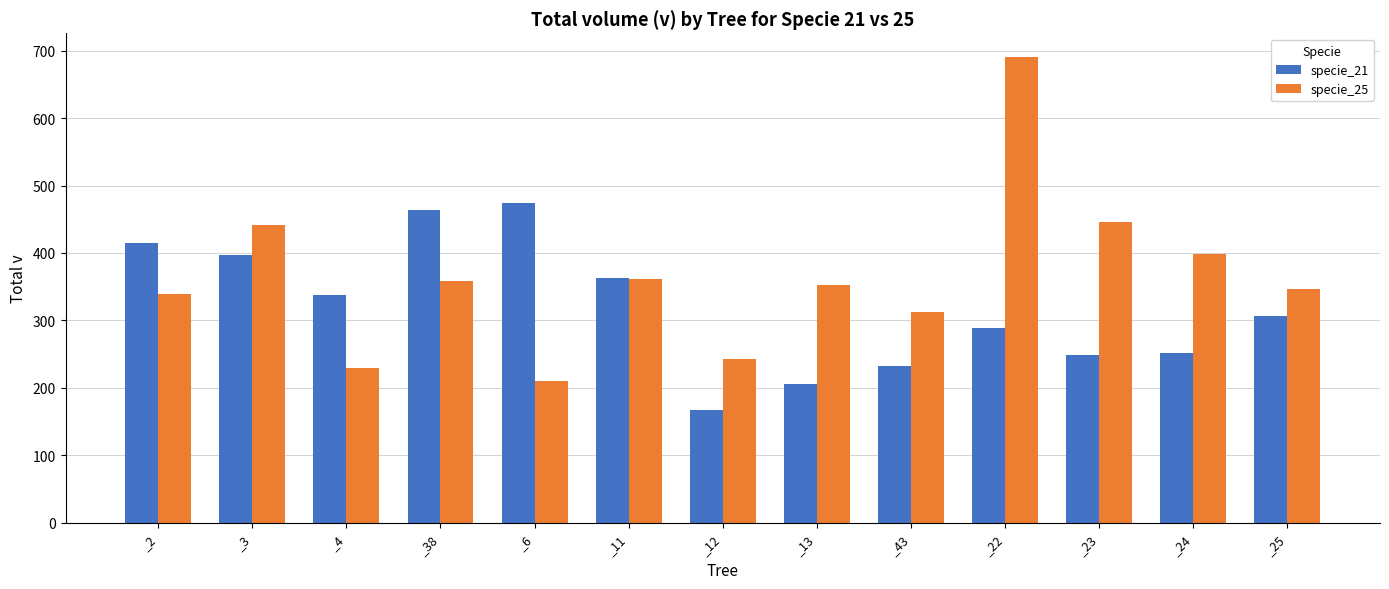

Count the number of categories in the chart.

13